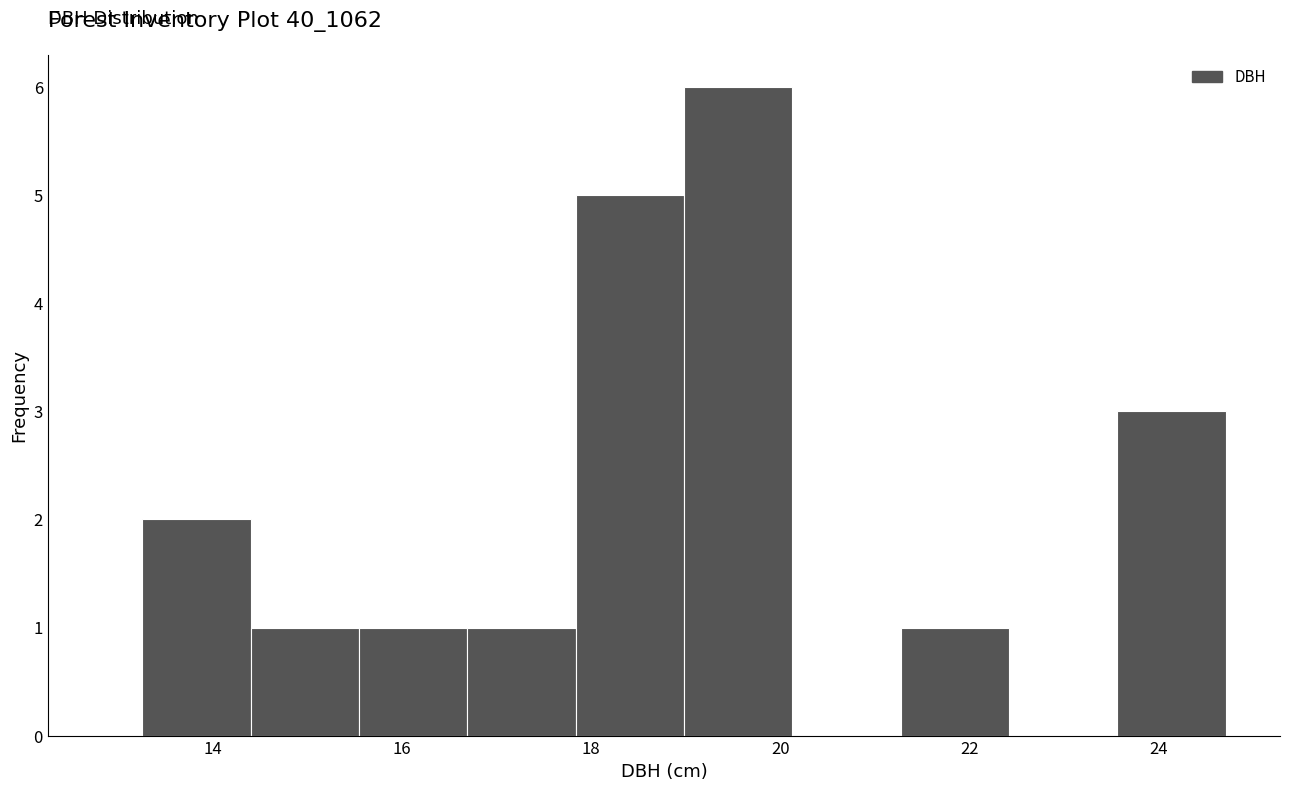

What is the height of the bar covering 15.6 to 16.6 on the x-axis? Neither the bar edges nor the heights are printed on the chart, so give them approximately, as read against the axes.

1